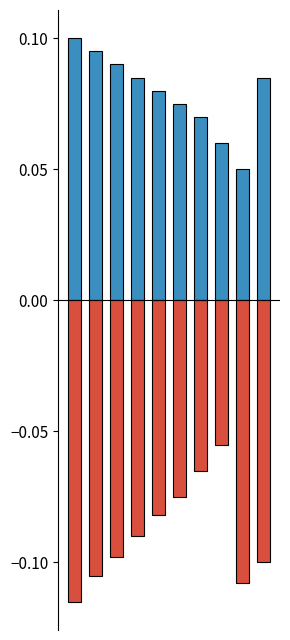

What are all the series names shown in the legend?

Positive, Negative